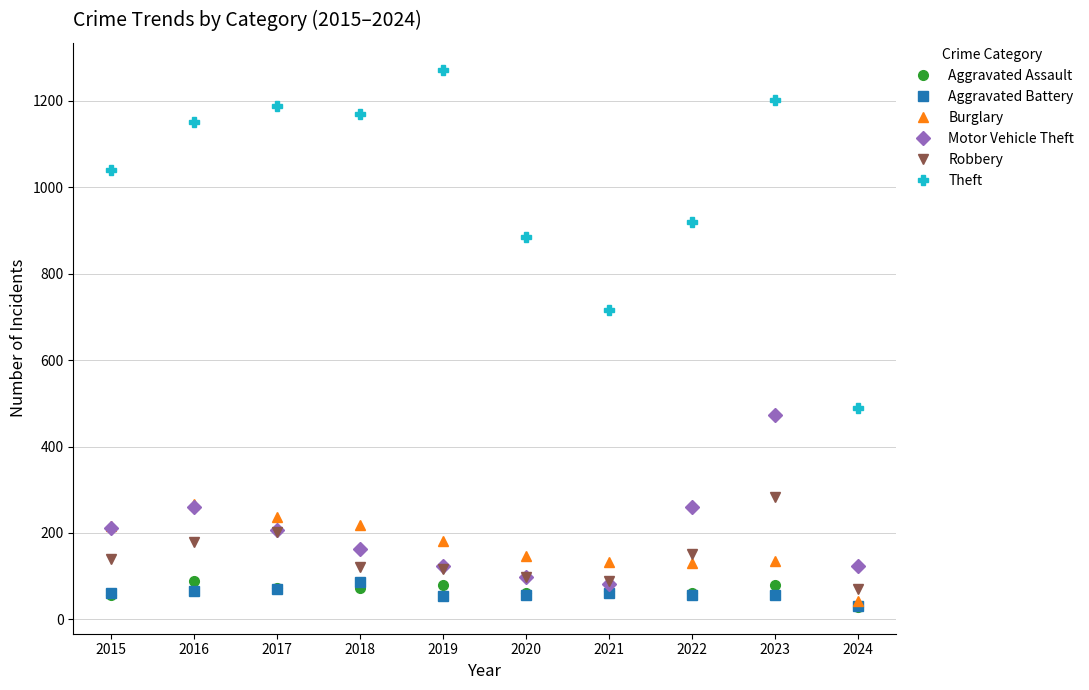

At which label does Burglary reach its minimum?

2024